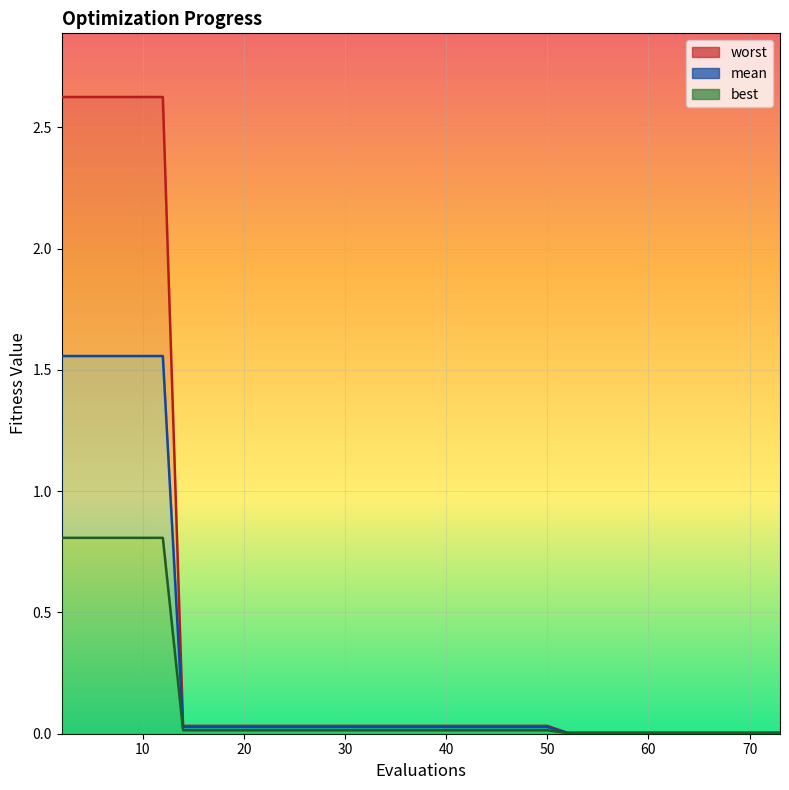

True or false: mean and worst intersect in this chart.

False